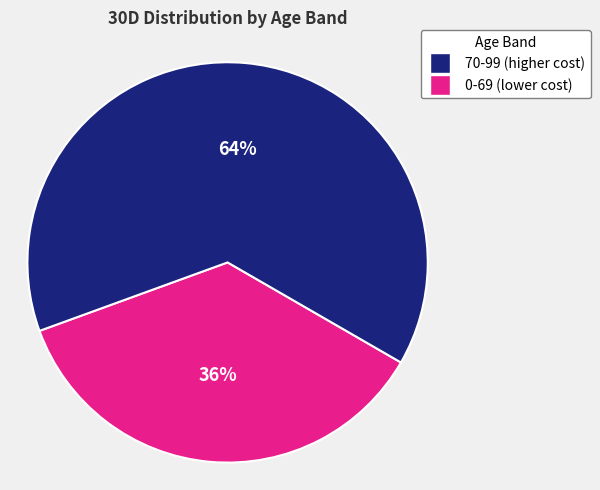

Does any single category account for the majority?

Yes